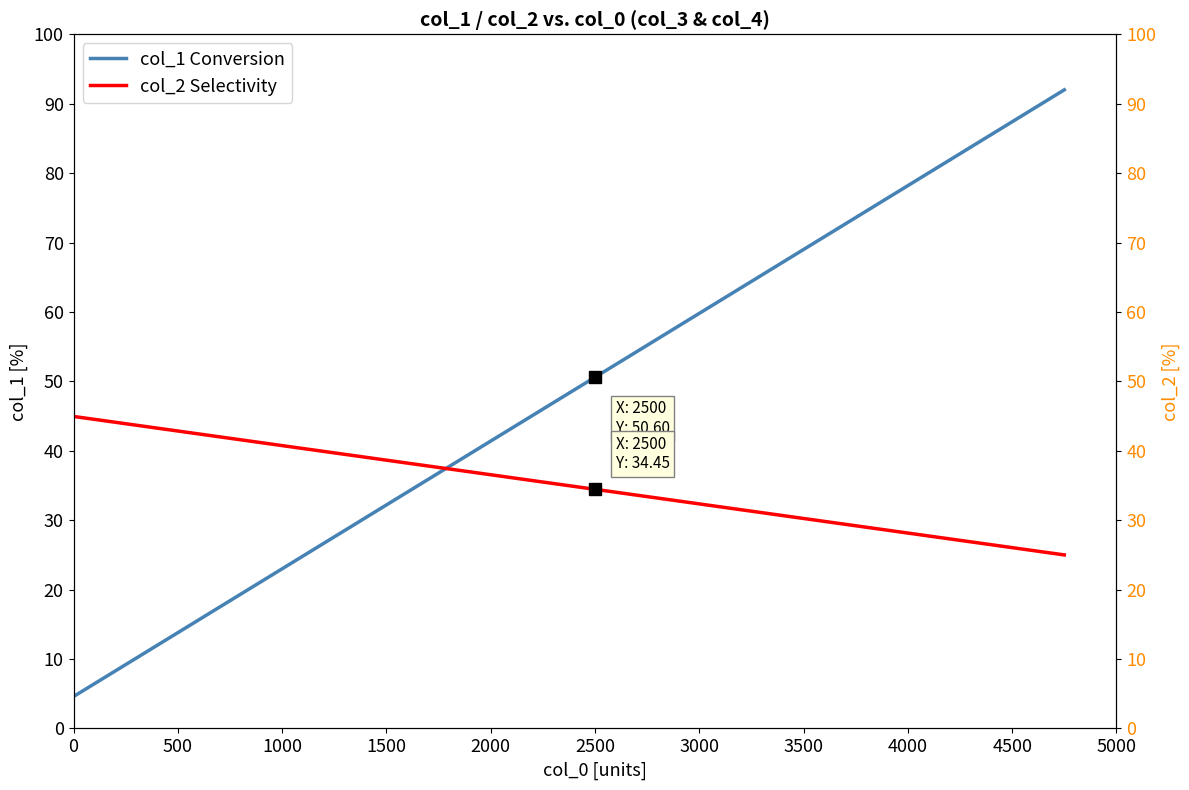

How many distinct data groups are displayed?

2